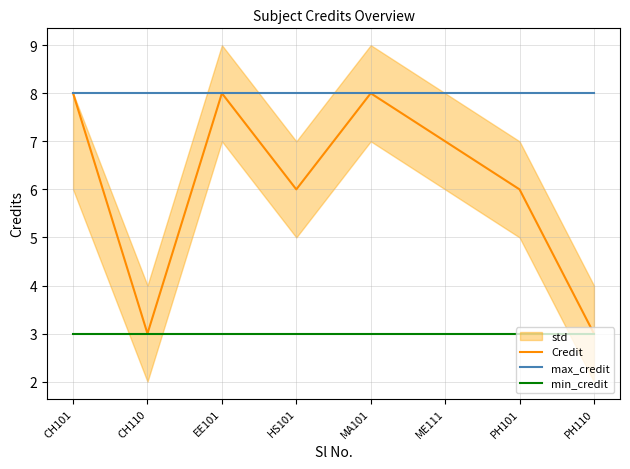

Which category has the lowest value across all series?

CH110